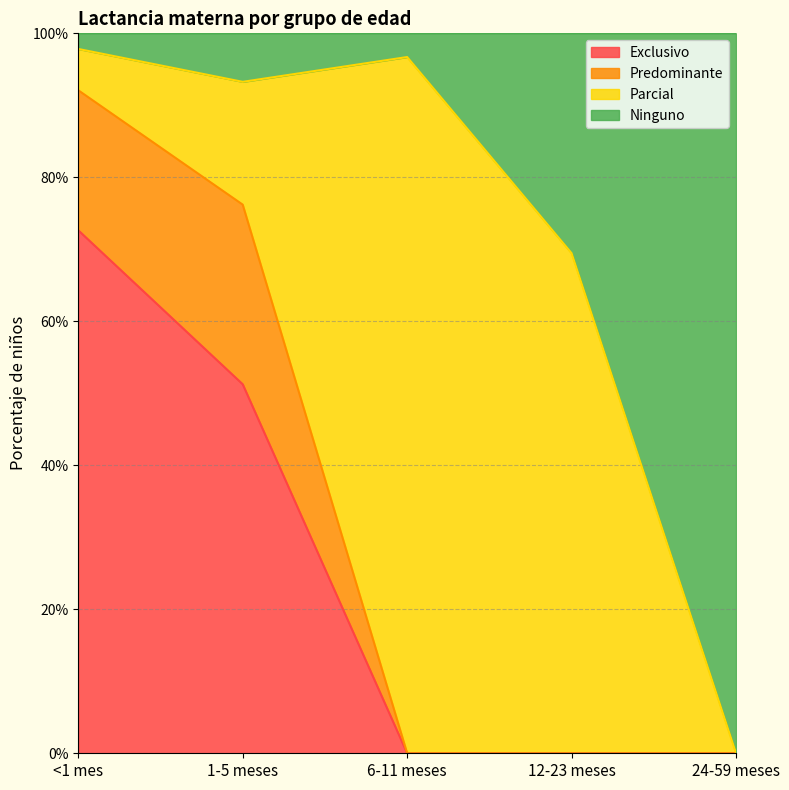

At which category is the sum across all series the highest?

<1 mes